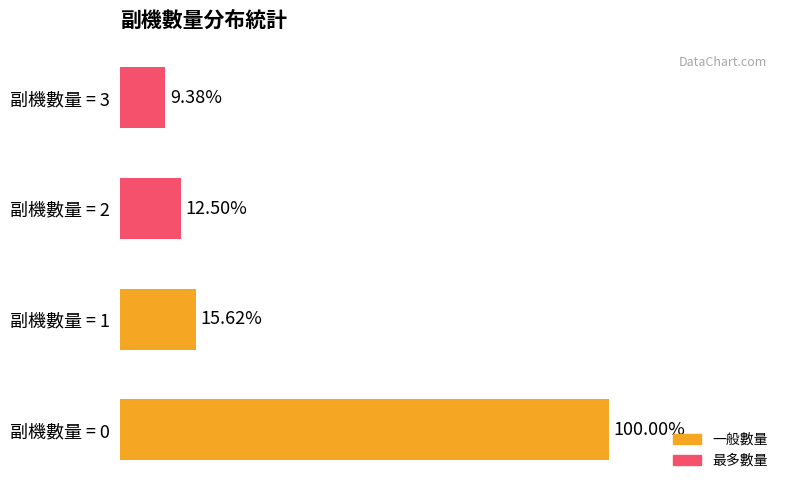

Which category has the lowest value across all series?

副機數量 = 3